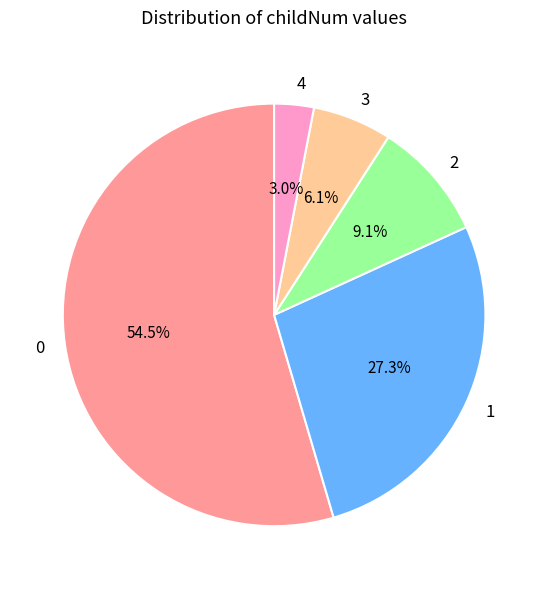

What is the ratio of the value at 2 to the value at 4?

3.0